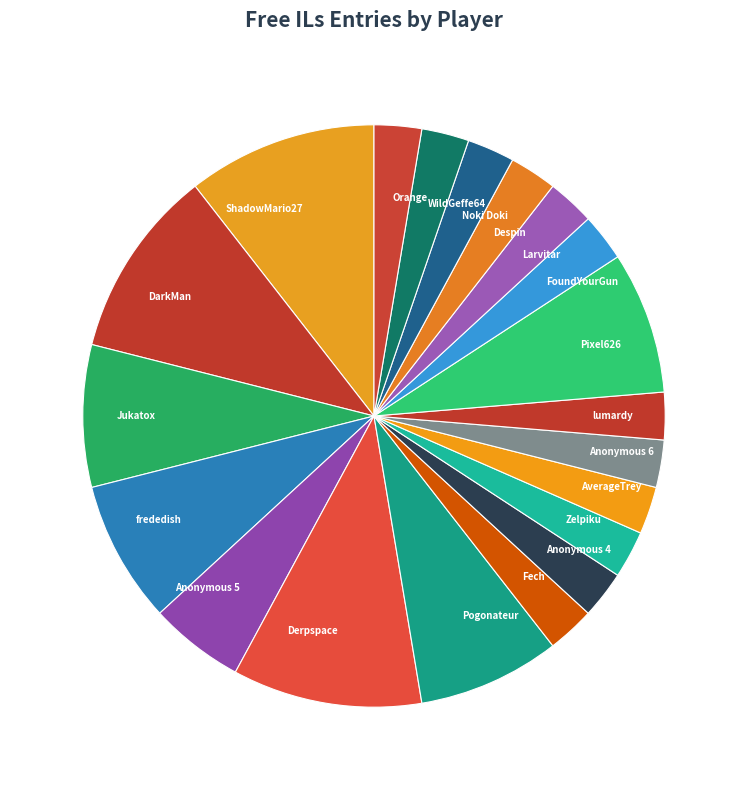

Is it true that Noki Doki is 3% of the pie?

True